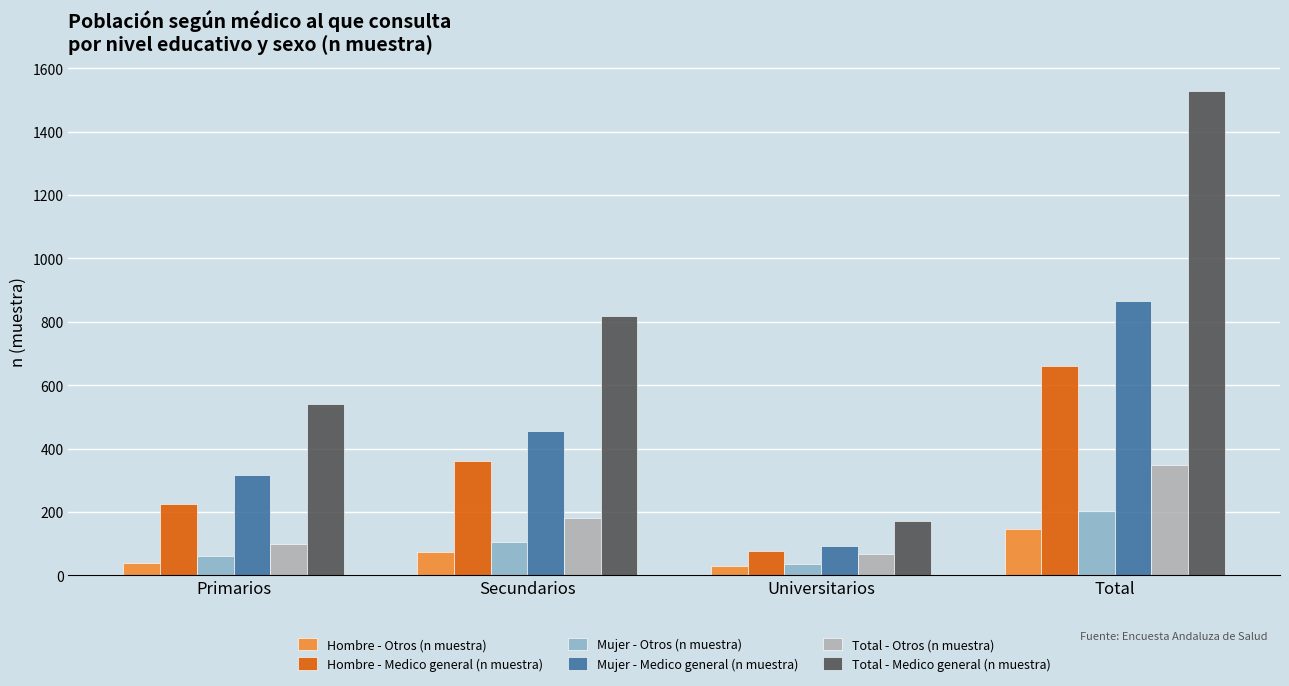

At which label is Mujer - Medico general (n muestra) closest to 480?

Secundarios